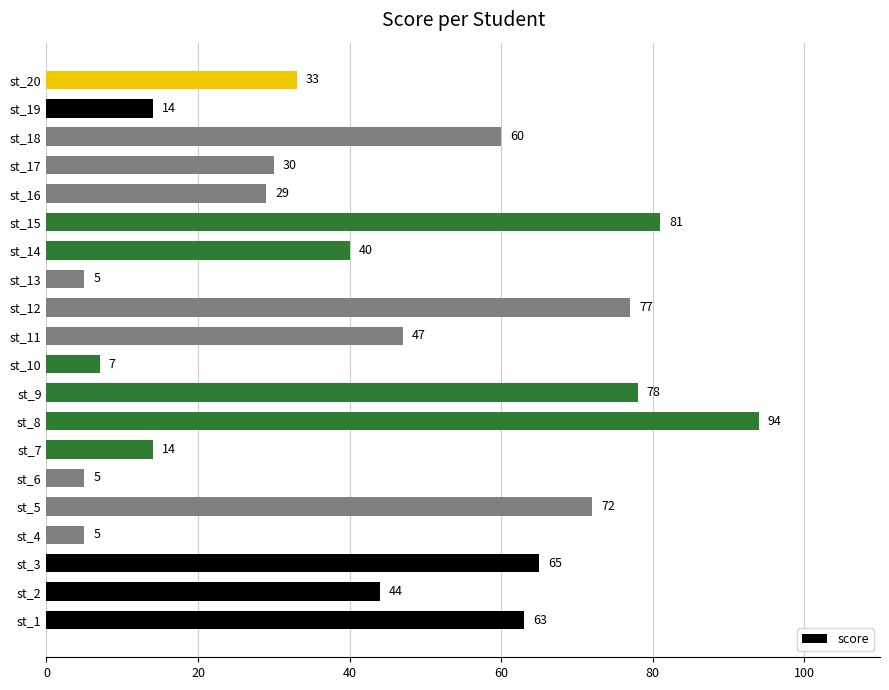

What is the sum of the values at st_1 and st_17?

93